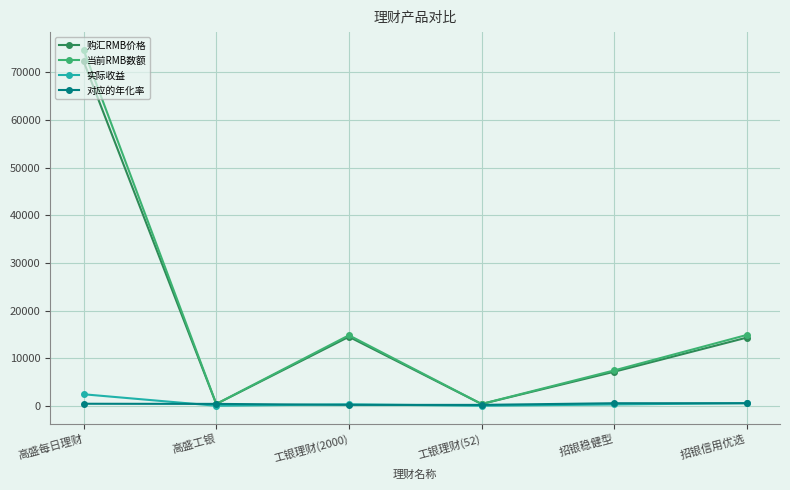

What is the difference between the 对应的年化率 values at 工银理财(2000) and 工银理财(52)?

4.7